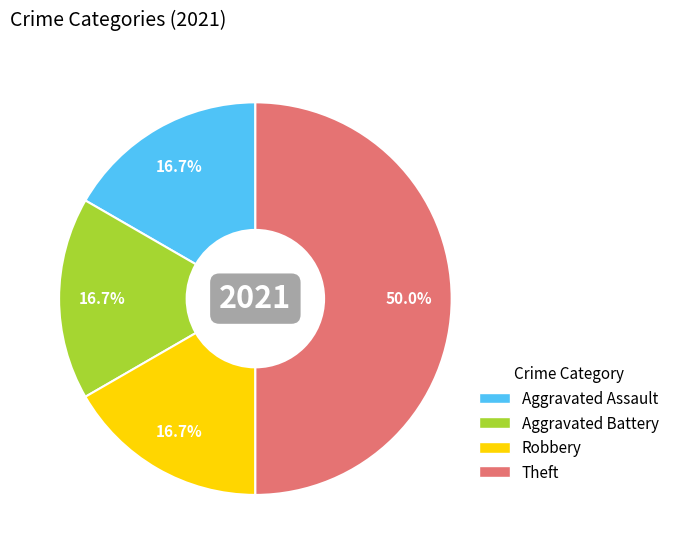

The Aggravated Battery slice represents 17% of the pie. True or false?

True